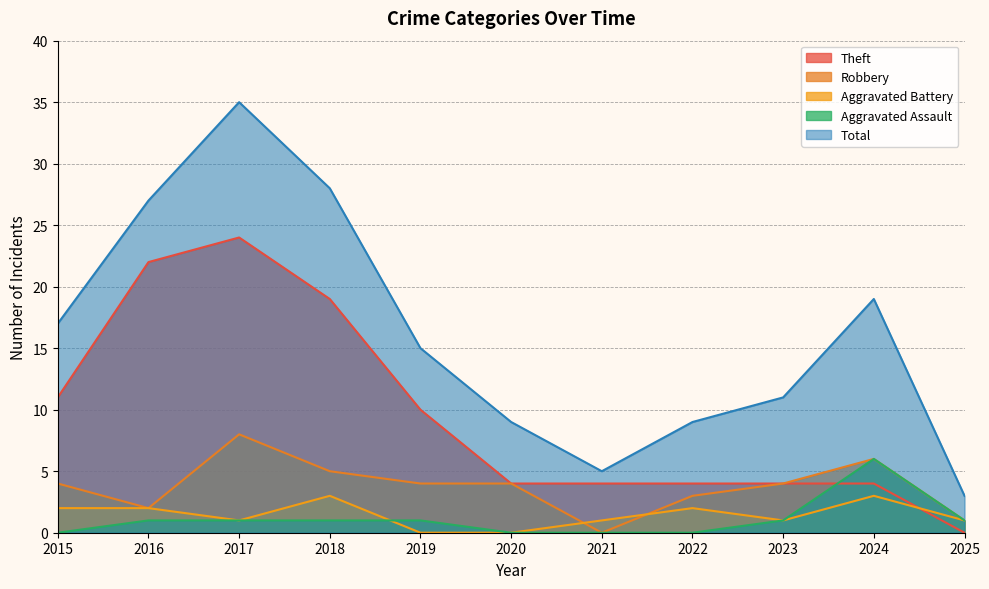

How many data points in Theft are above 4?

5